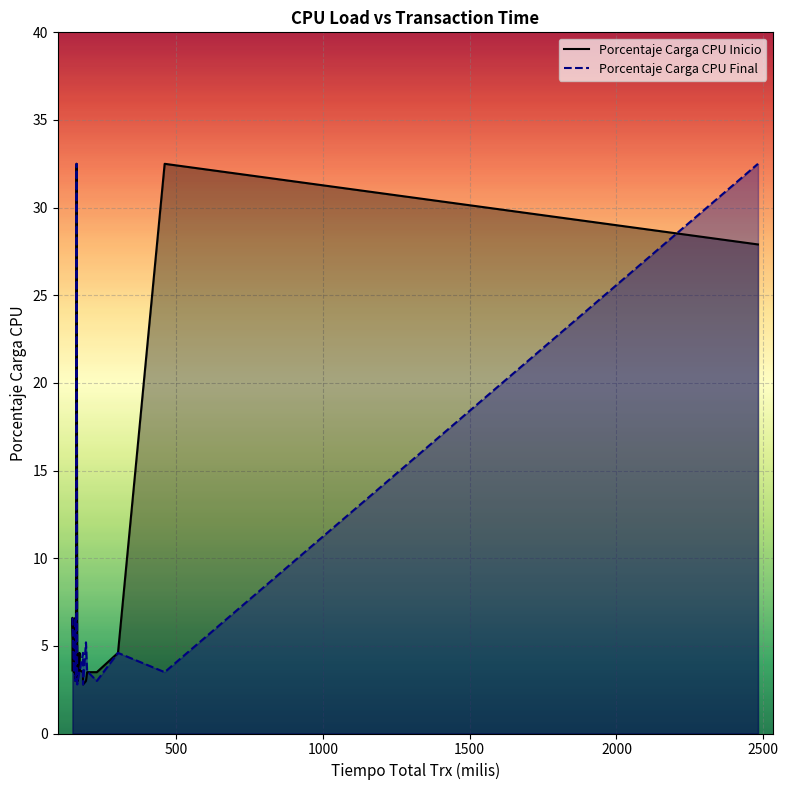

The value of Porcentaje Carga CPU Inicio at 230 is 5.3. True or false?

False